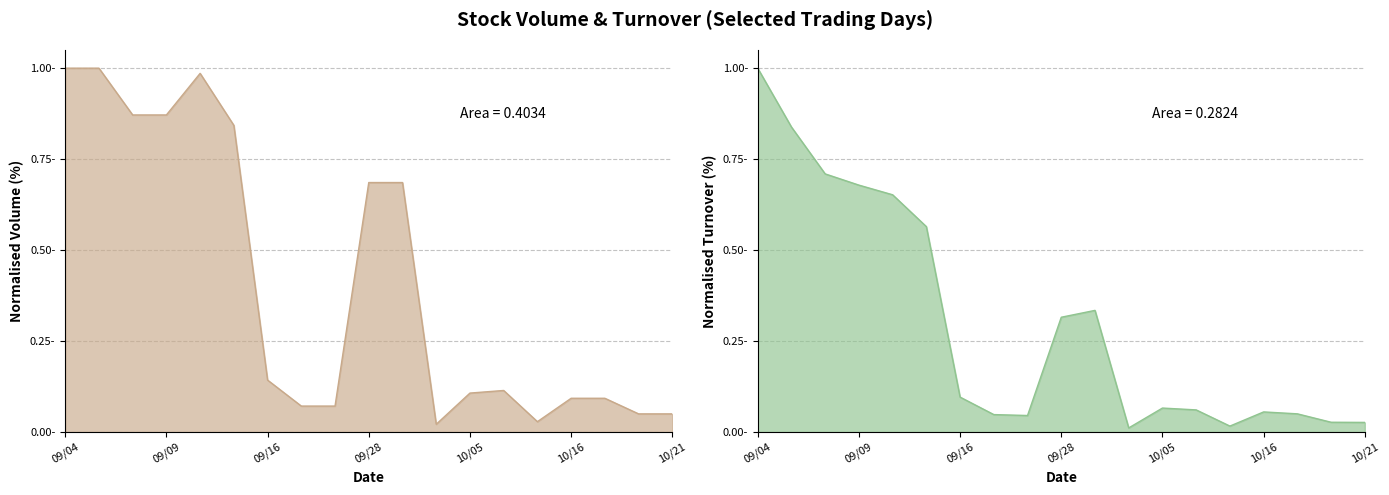

At which category is the sum across all series the highest?

09/04